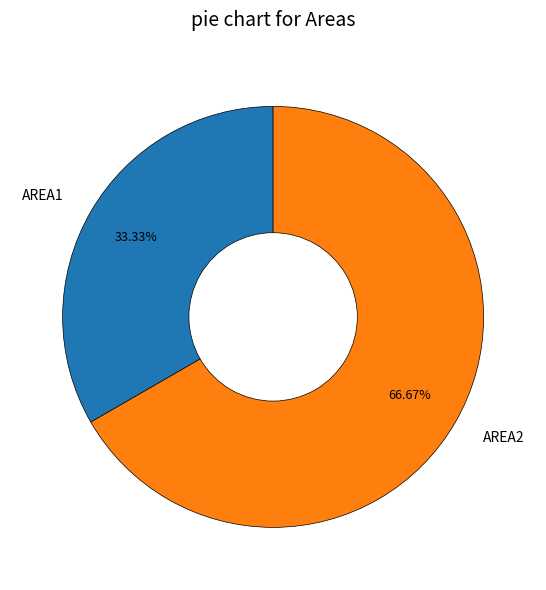

What percentage is the AREA2 slice, to the nearest percent?

67%